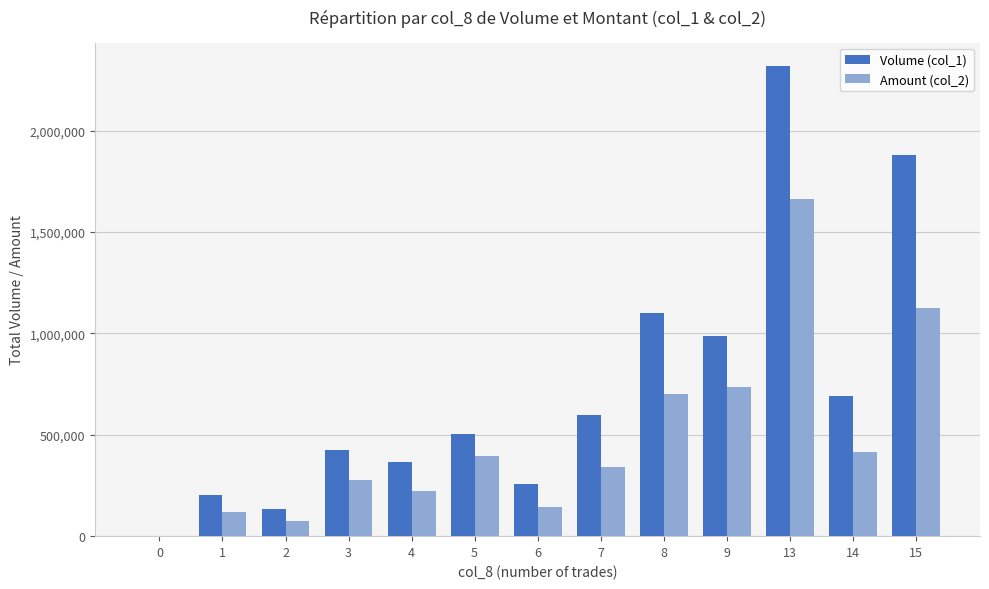

What are all the series names shown in the legend?

Volume (col_1), Amount (col_2)